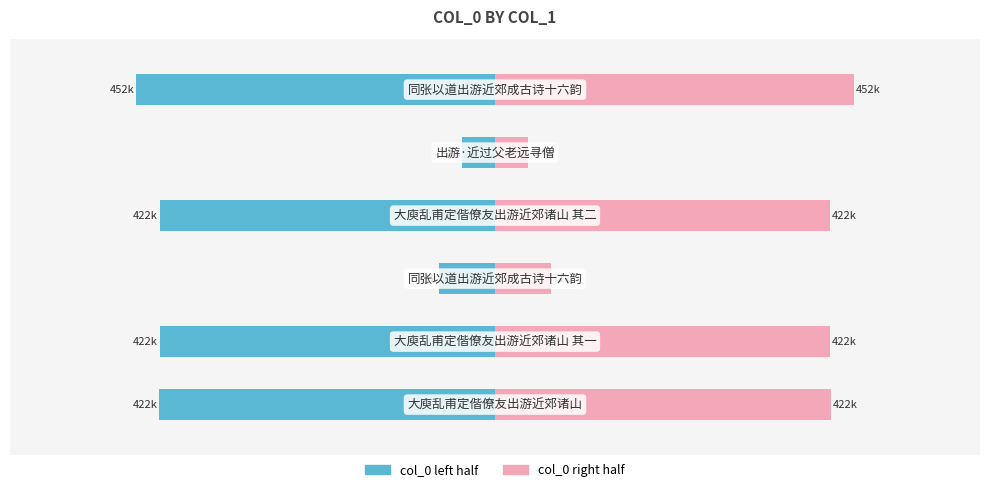

How many data points in col_0 (left) are less than -421652?

3